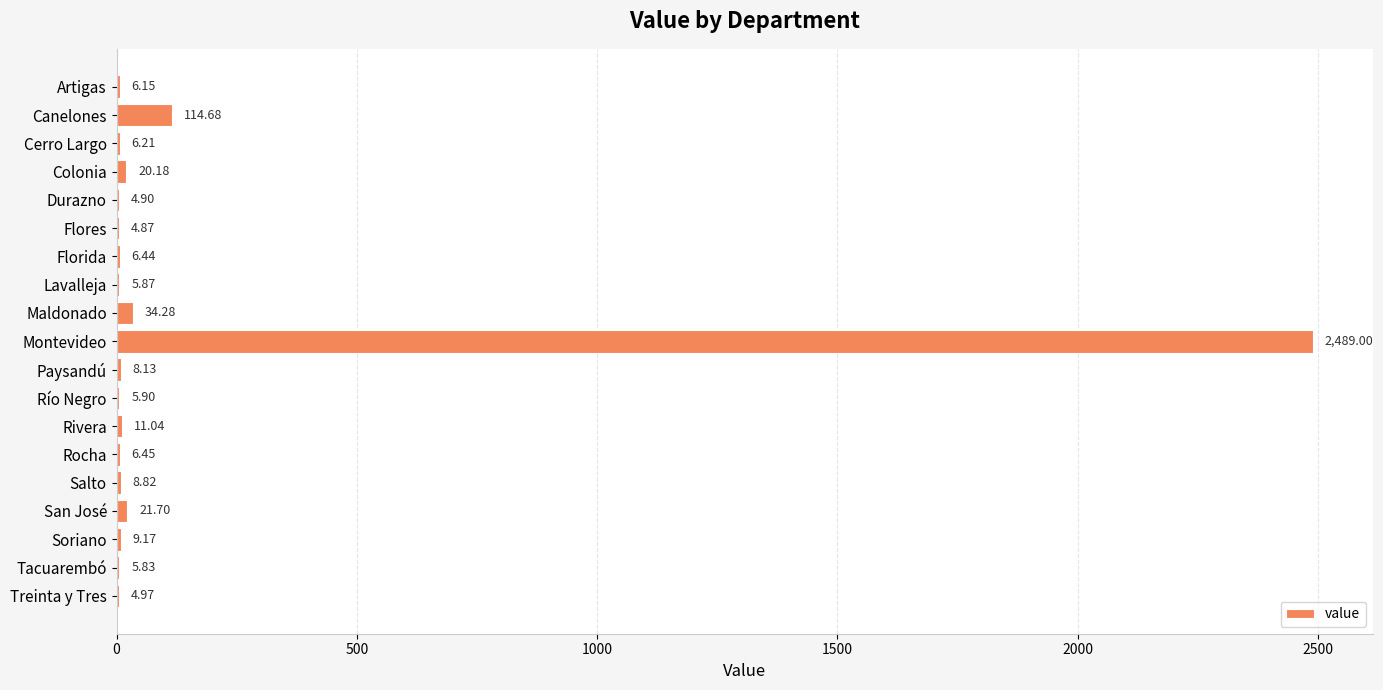

Which has a higher value, Montevideo or Río Negro?

Montevideo